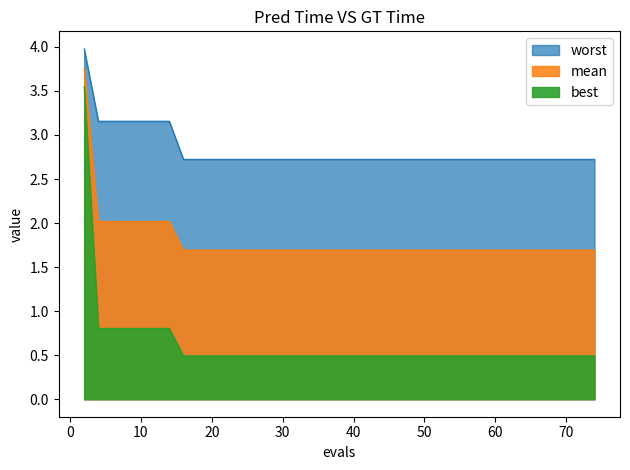

True or false: mean has more than 2 interior local peaks.

False